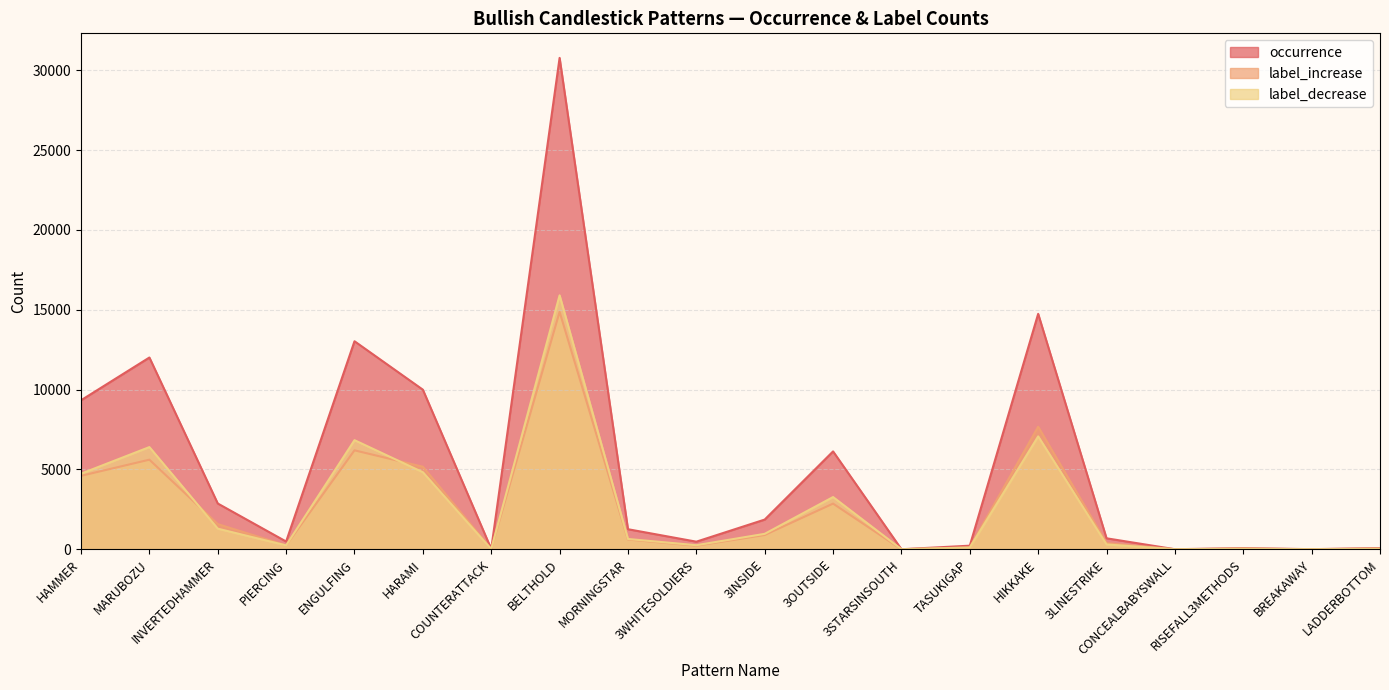

Does the chart display data point markers on the line(s)?

No